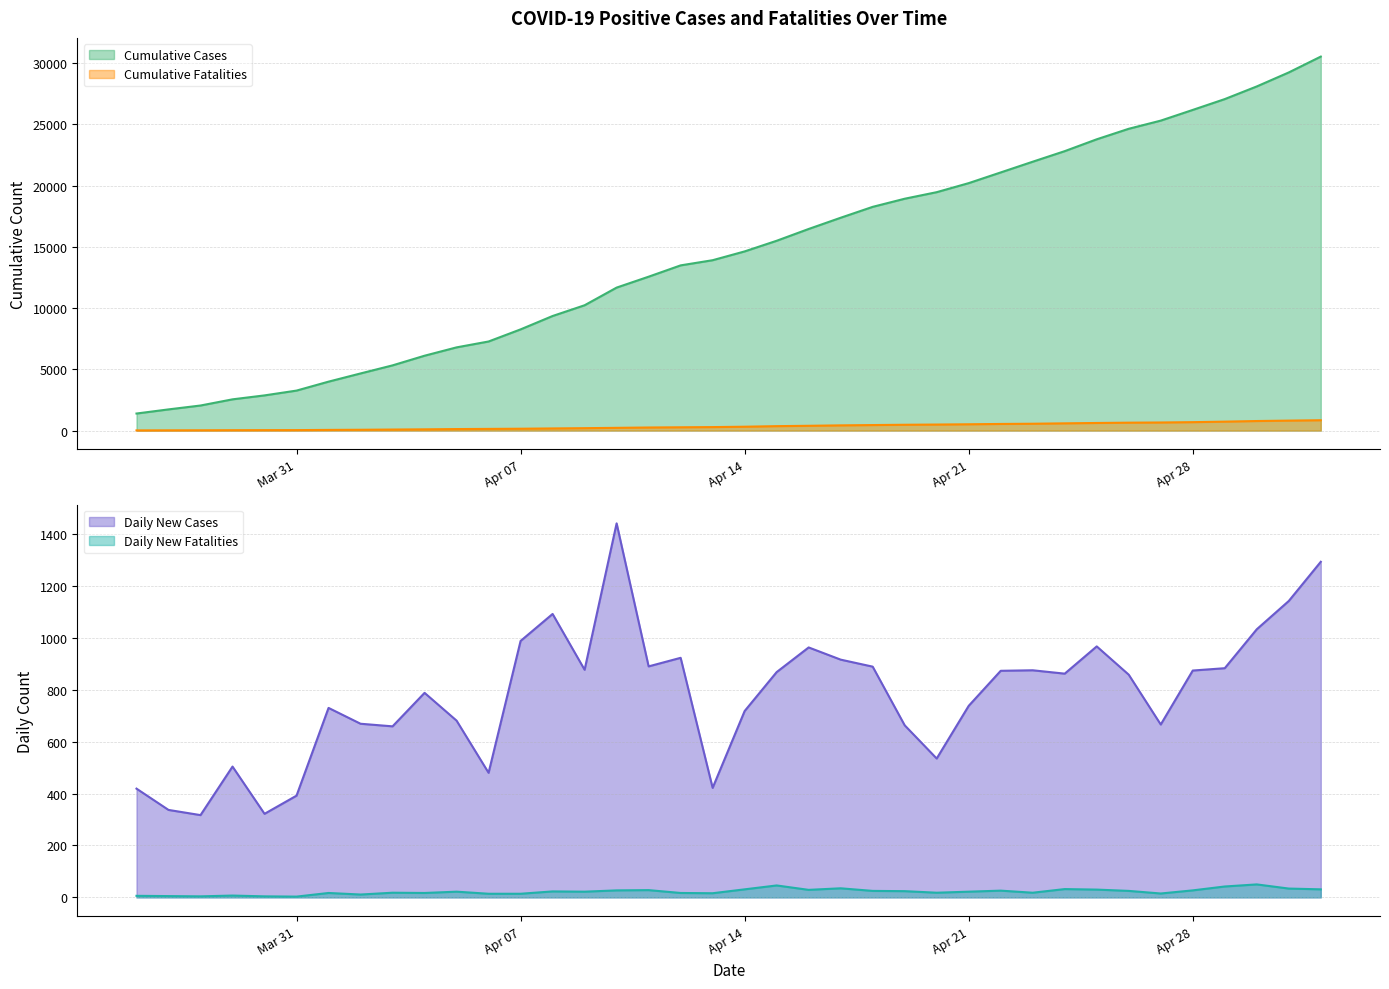

At which category is the sum across all series the highest?

2020-05-02